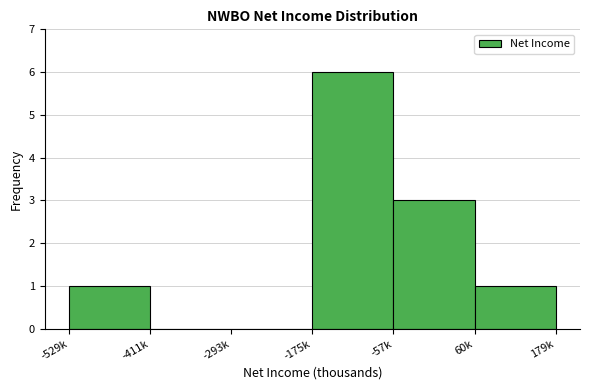

Reading left to right, extract all data points from this chart.

-529k=1	-411k=0	-293k=0	-175k=6	-57k=3	60k=1